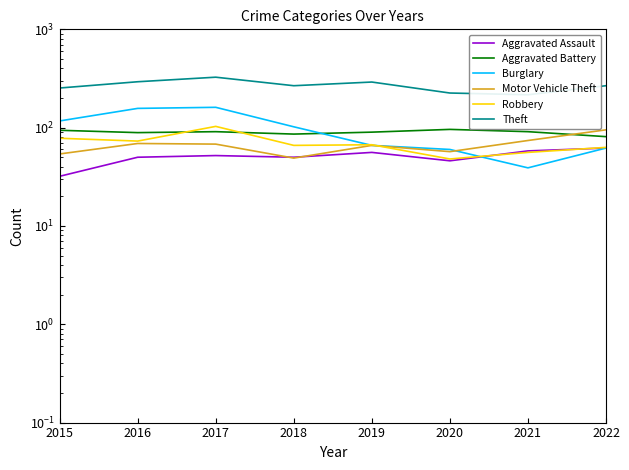

Where is Aggravated Assault nearest to the value 47?

2020